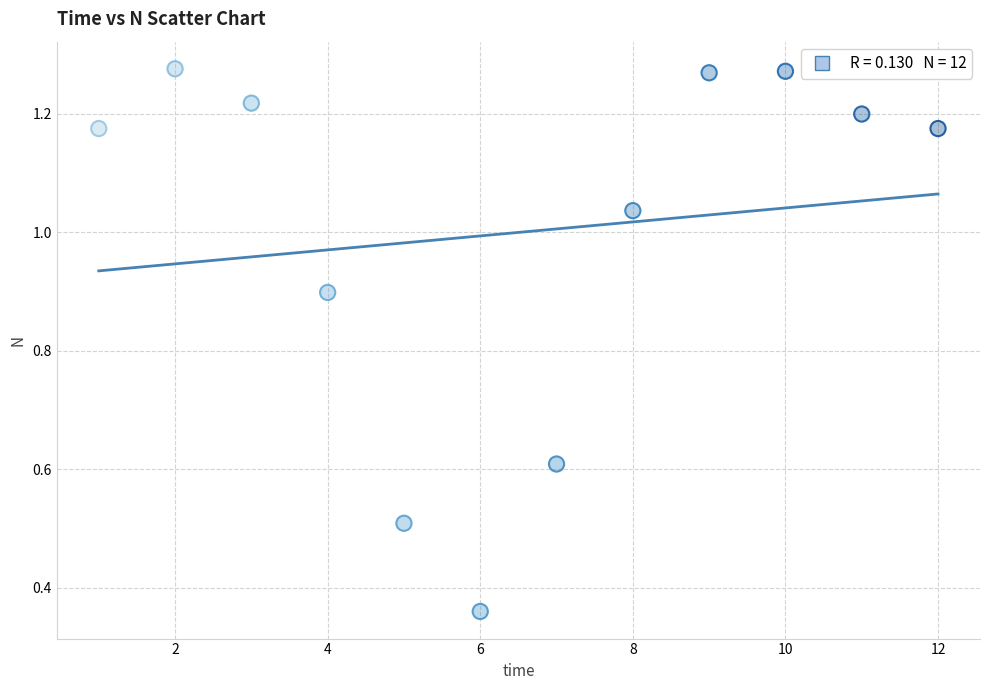

What is the average X value?

6.5